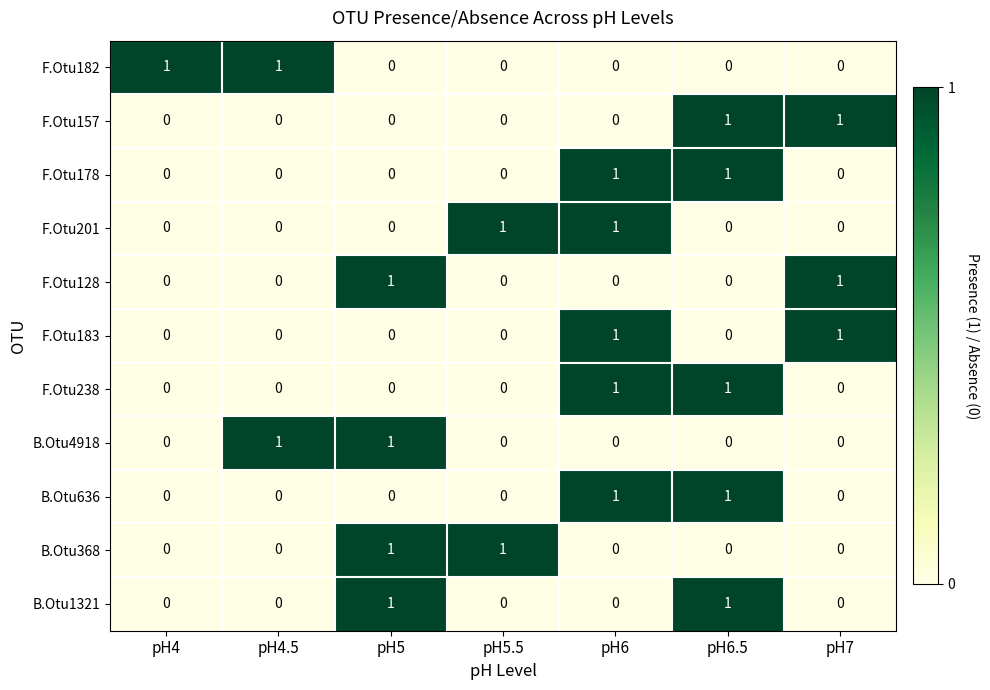

The B.Otu4918 series shows 1 at pH6. True or false?

False